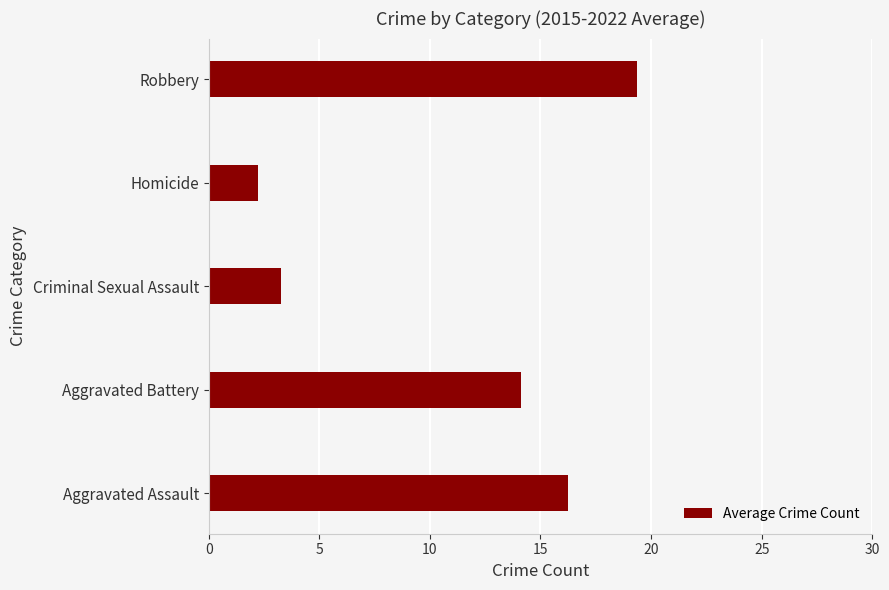

Between Homicide and Aggravated Assault, which is larger?

Aggravated Assault